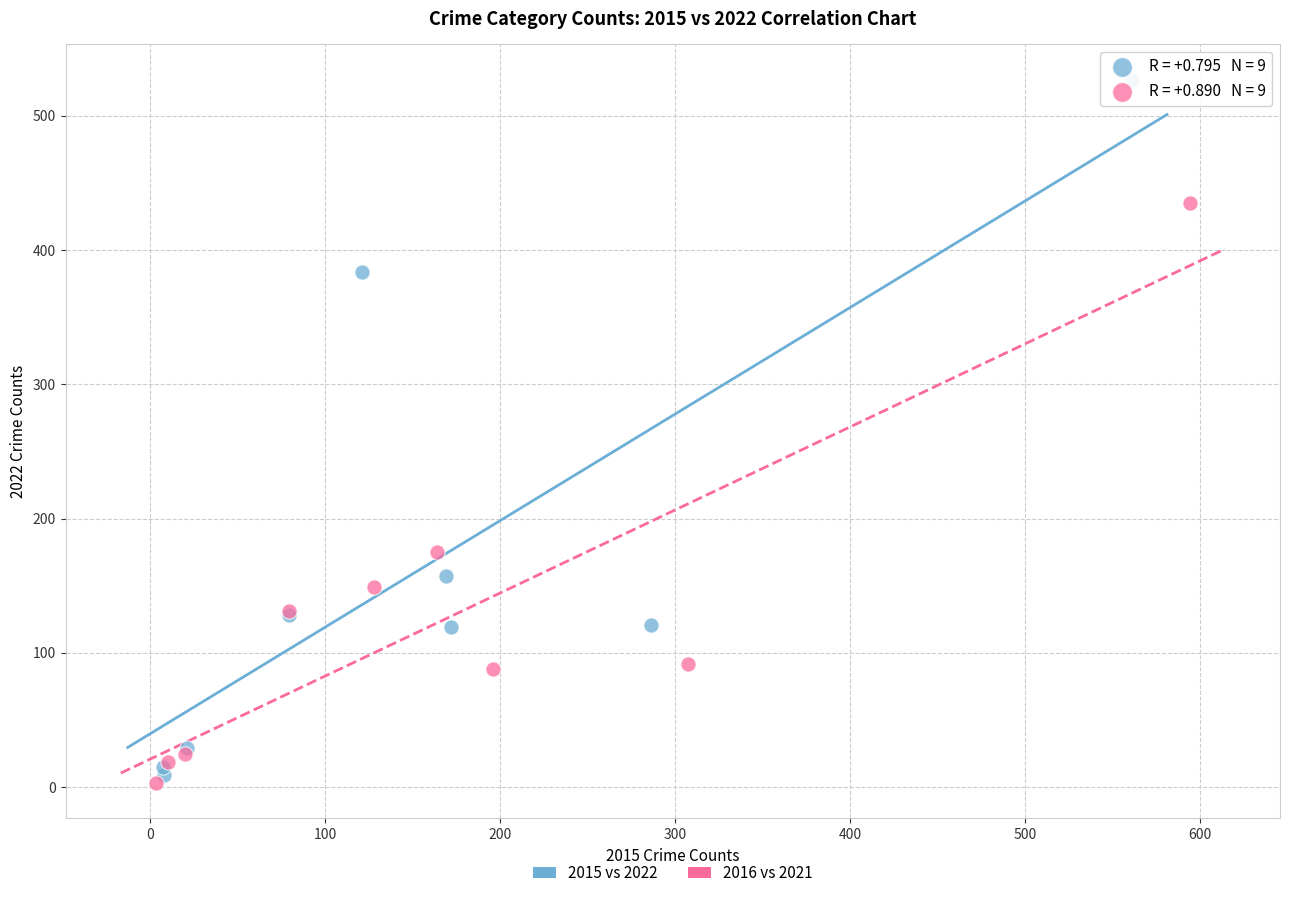

Which series contains the highest Y value?

2015 vs 2022